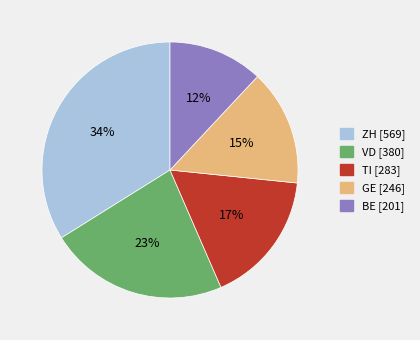

Which slice is the largest?

ZH